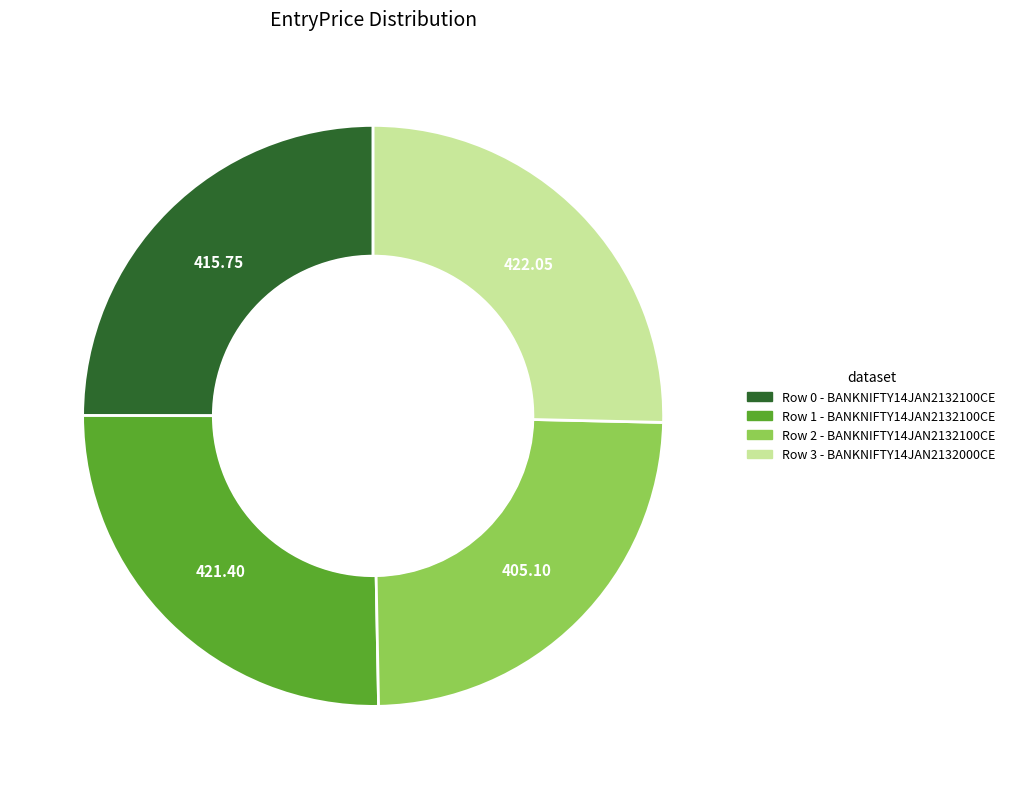

True or false: Row 2 accounts for 39% of the total.

False